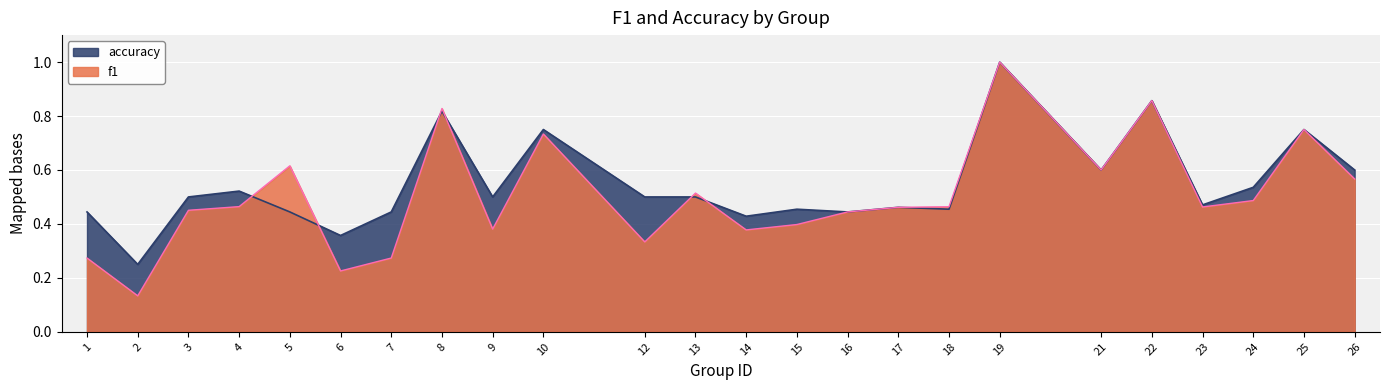

What is the value of the accuracy point at the 11th from the left?

0.5